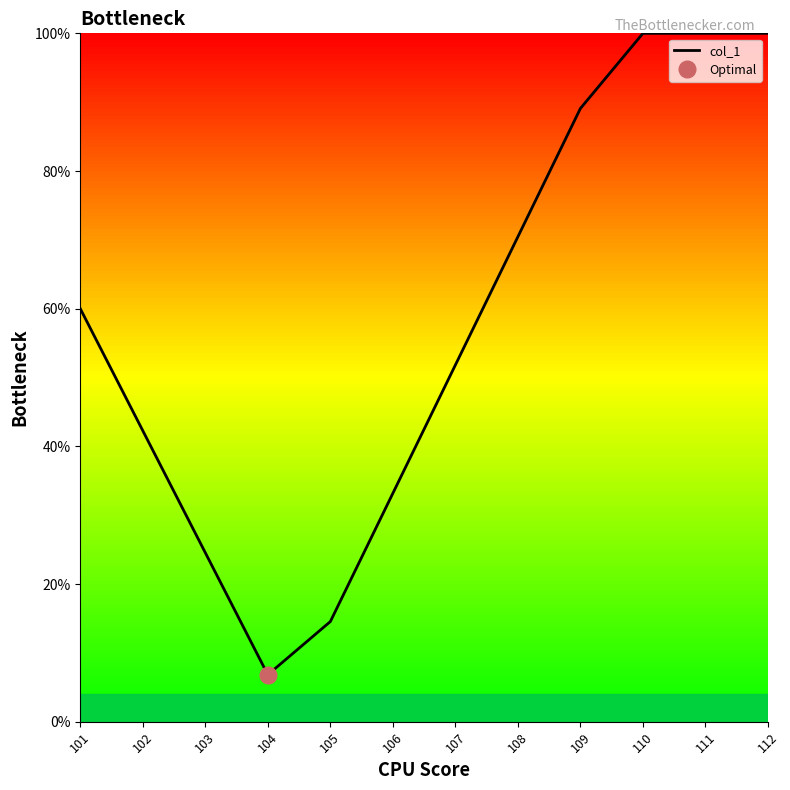

Does the chart display data point markers on the line(s)?

No